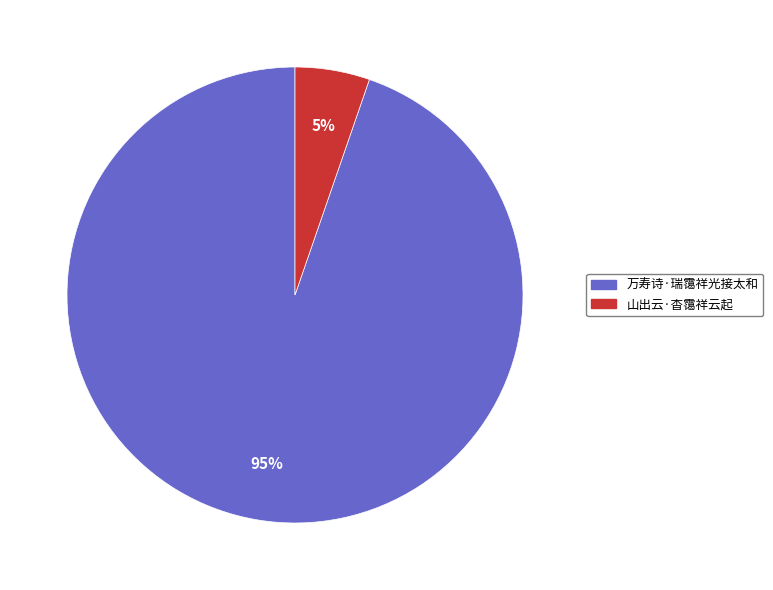

To the nearest percent, what portion does 山出云·杳霭祥云起 represent?

5%